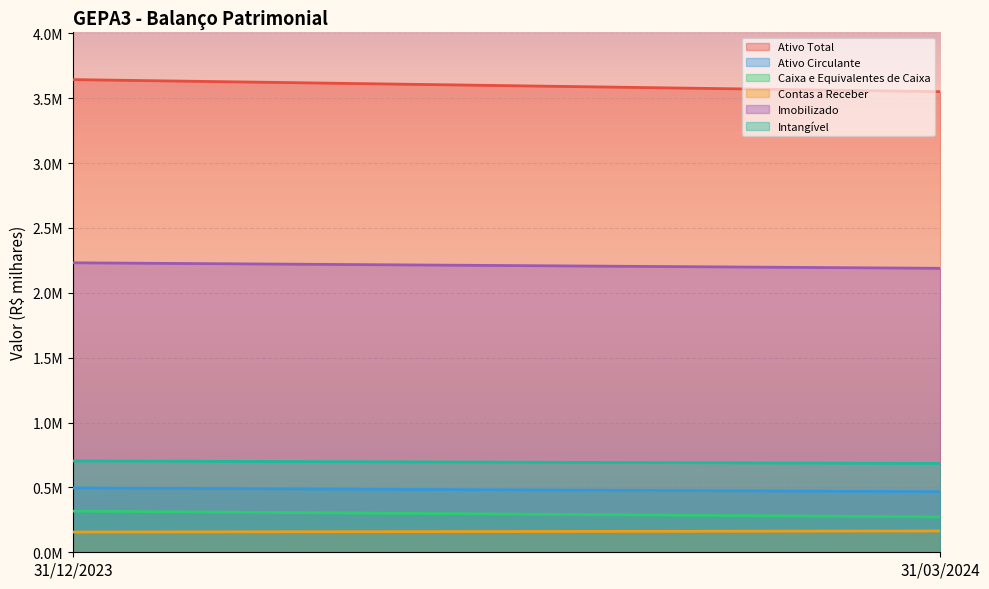

Rank the series by their maximum value, from highest to lowest.

Ativo Total, Imobilizado, Intangível, Ativo Circulante, Caixa e Equivalentes de Caixa, Contas a Receber